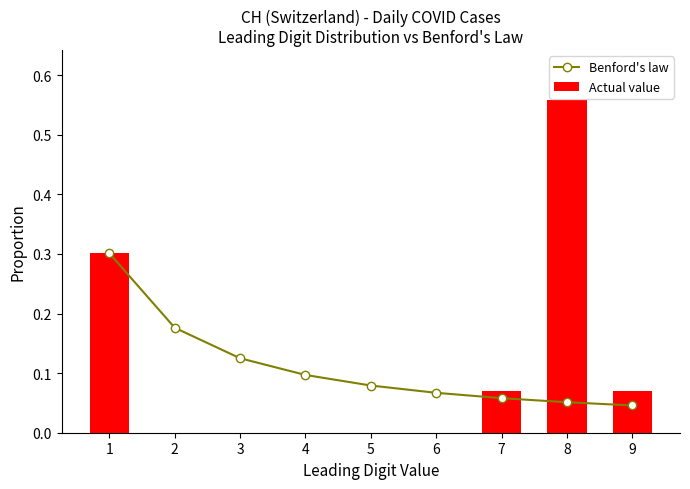

At which category does the chart reach its minimum across all series?

2